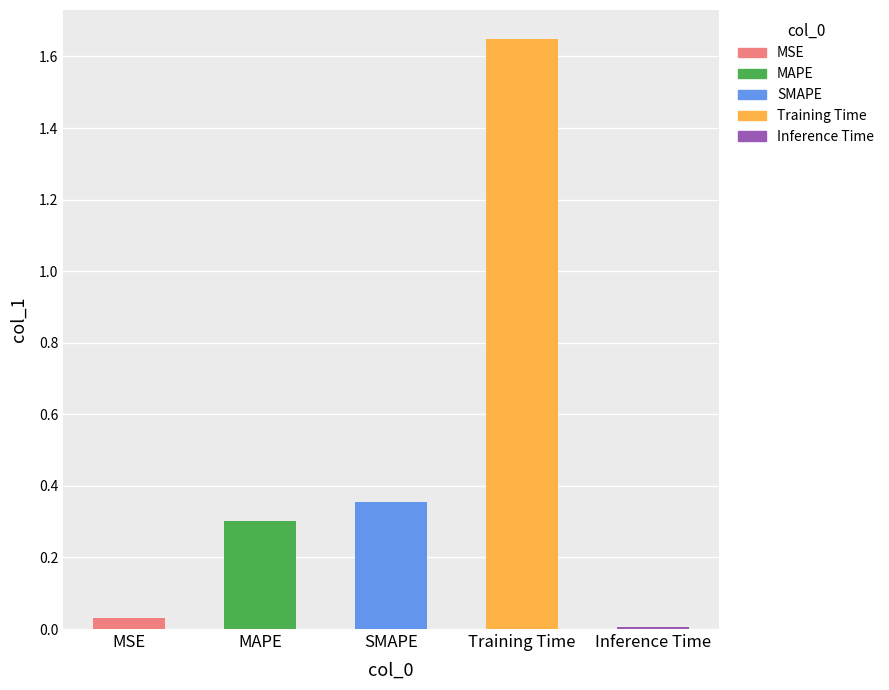

Reading left to right, transcribe all the data shown in this chart.

0.0	0.3	0.4	1.6	0.0